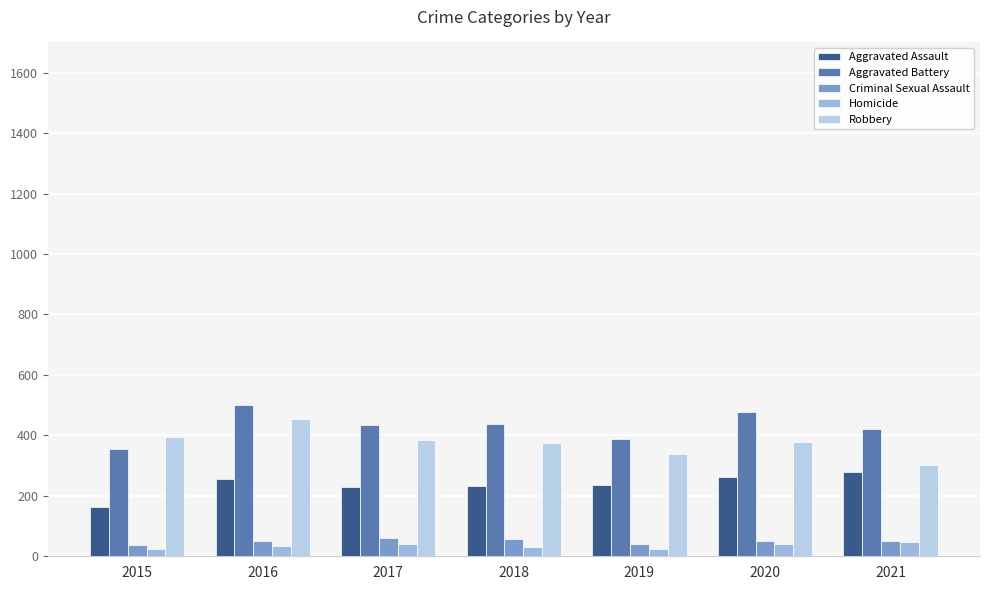

Which has a higher value, 2018 or 2019?

2019